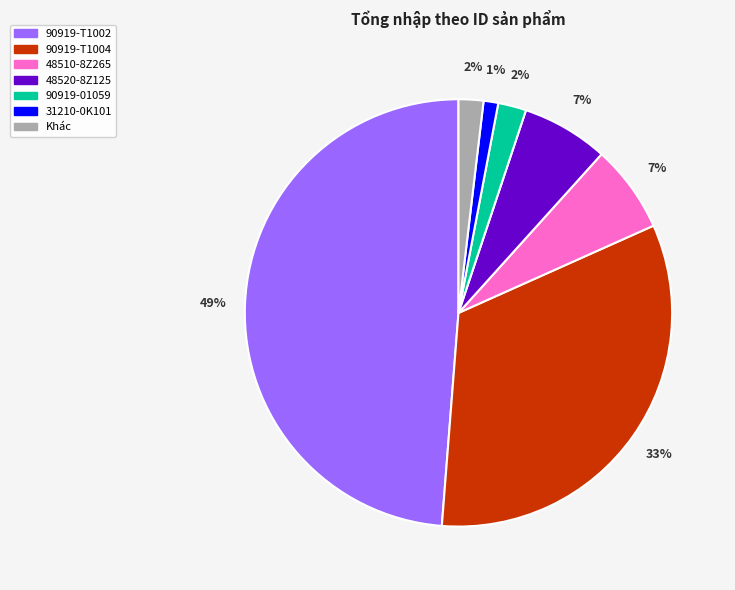

To the nearest percent, what is the average slice percentage?

14%